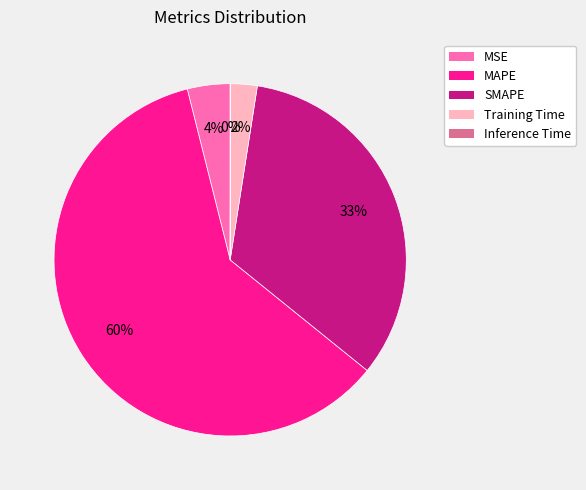

Is there a majority slice in this chart?

Yes